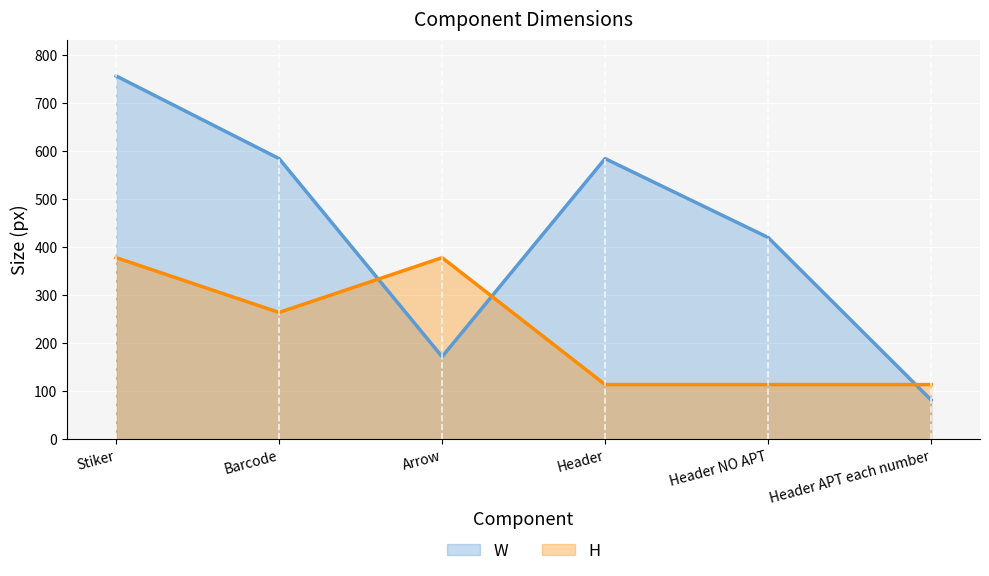

Where do W and H first cross each other?

Barcode and Arrow